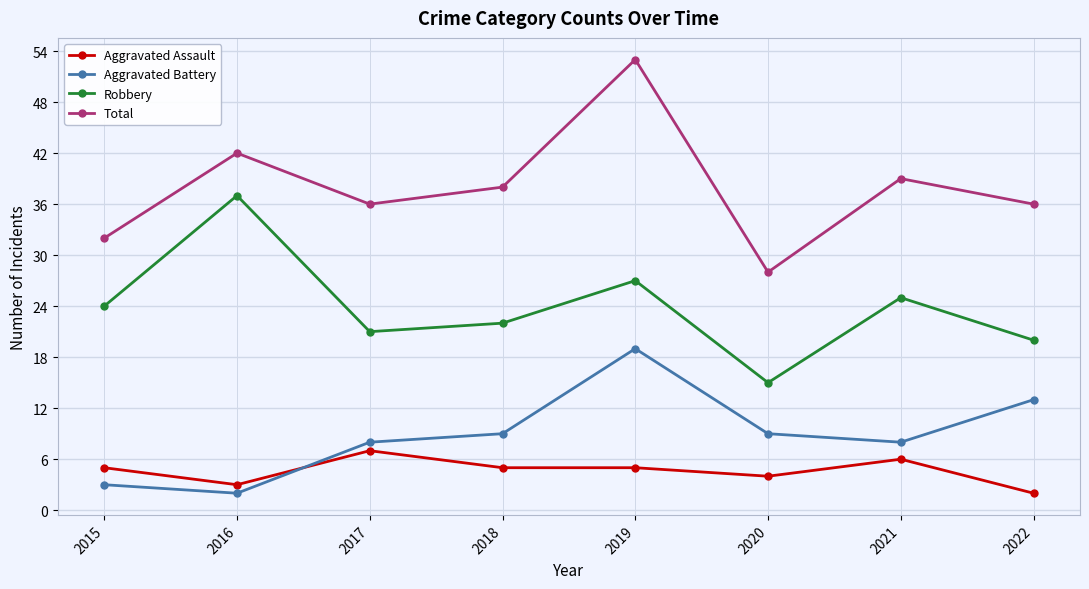

Where do Aggravated Battery and Aggravated Assault first cross each other?

2016 and 2017